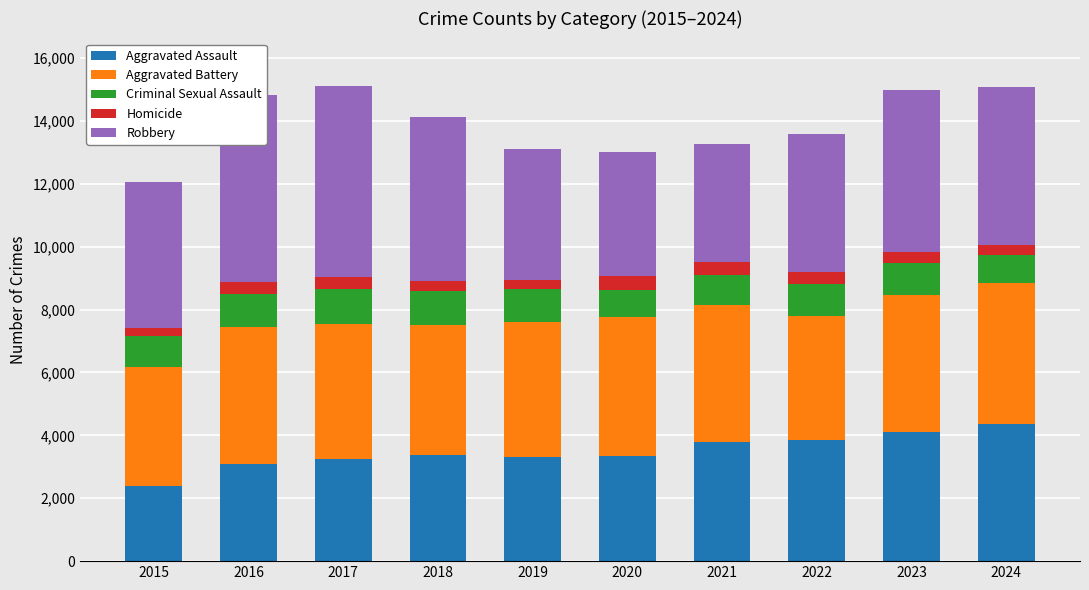

What are all the series names shown in the legend?

Aggravated Assault, Aggravated Battery, Criminal Sexual Assault, Homicide, Robbery